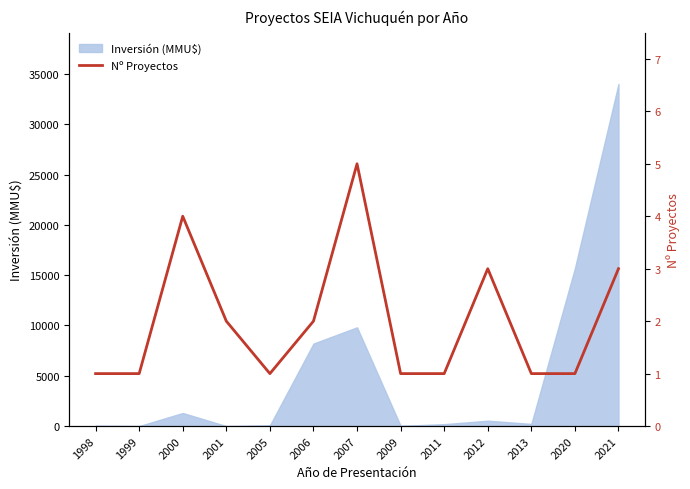

Reading right to left, extract all data points from this chart.

2021=3	2020=1	2013=1	2012=3	2011=1	2009=1	2007=5	2006=2	2005=1	2001=2	2000=4	1999=1	1998=1